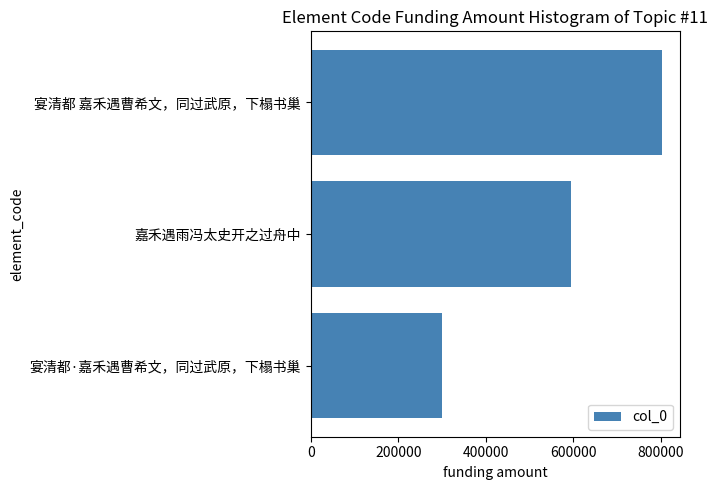

At which label is the value closest to 550851?

嘉禾遇雨冯太史开之过舟中